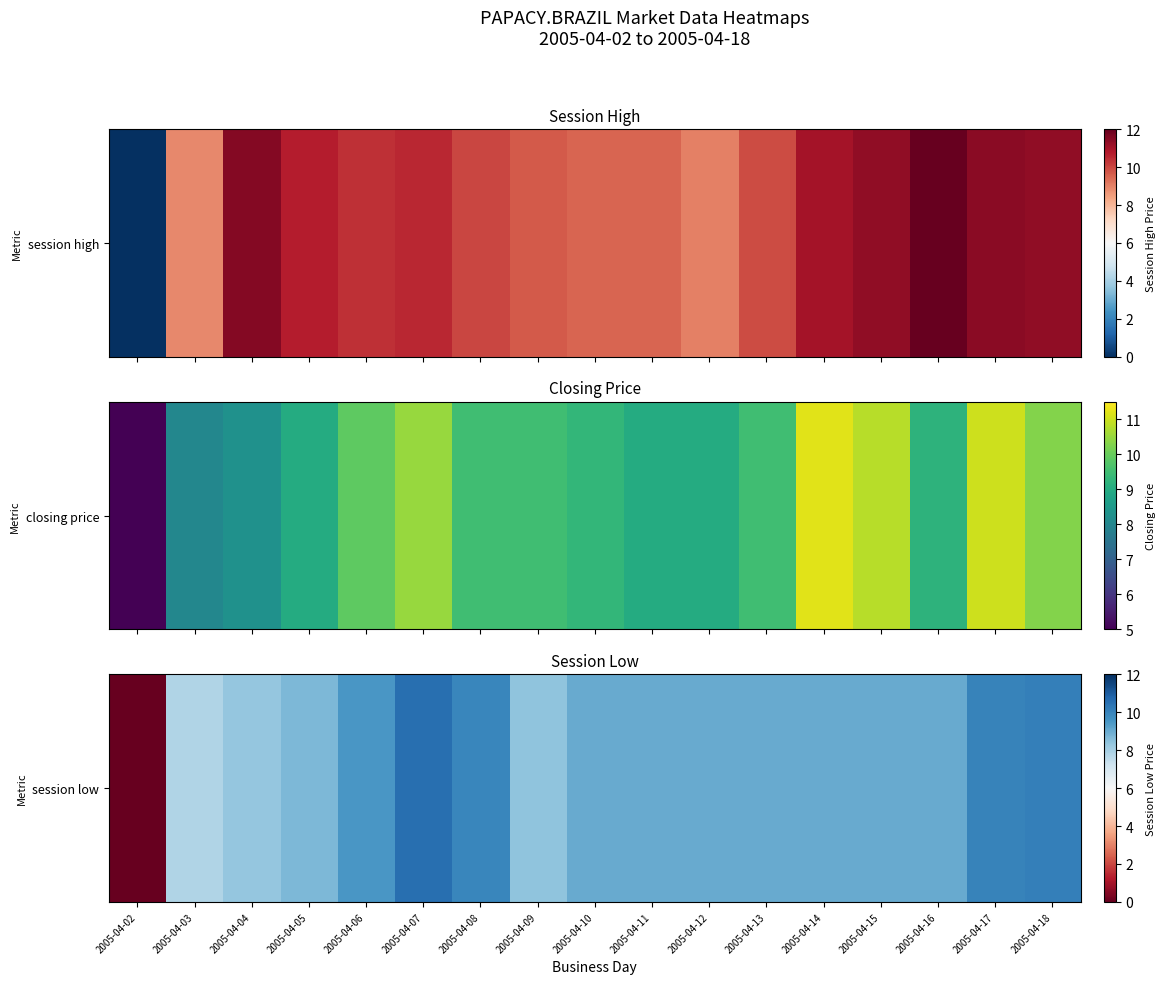

What is the difference between the values at 2005-04-09 and 2005-04-17?

1.6